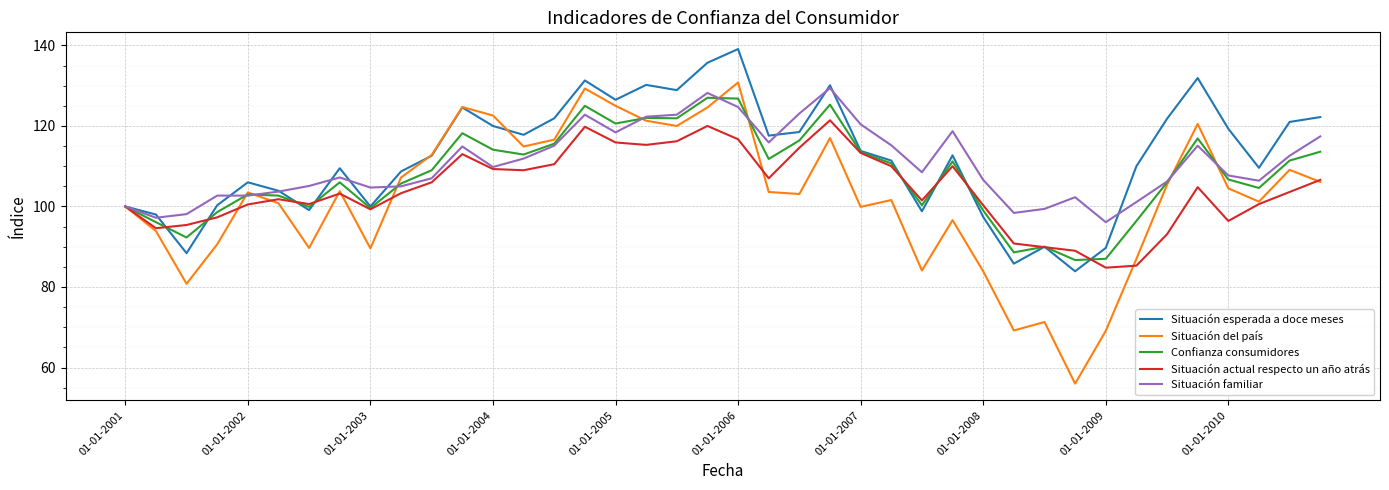

Which series has the largest range (max minus min)?

Situación del país